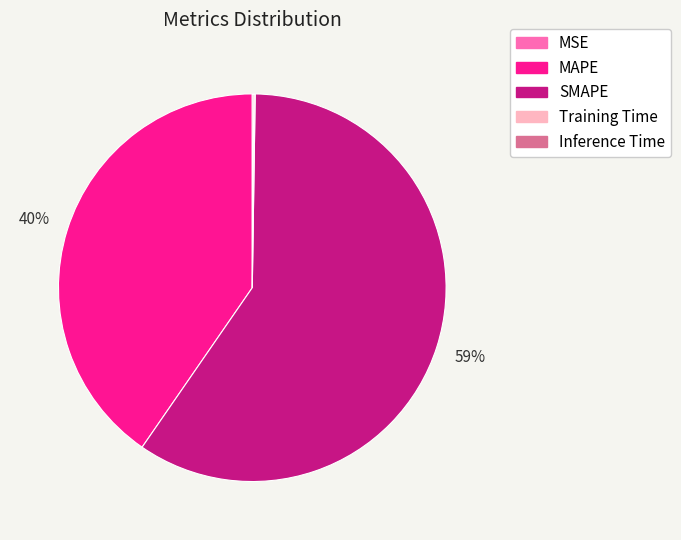

True or false: MAPE accounts for 32% of the total.

False